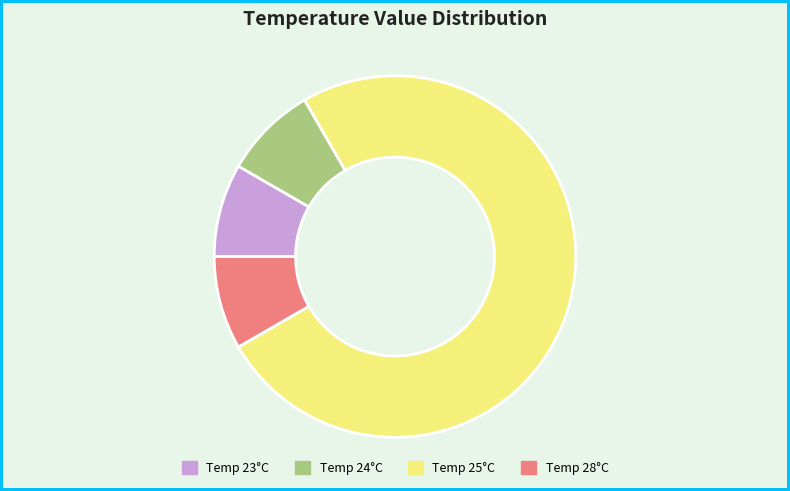

Which category has the biggest portion of the pie?

Temp 25°C